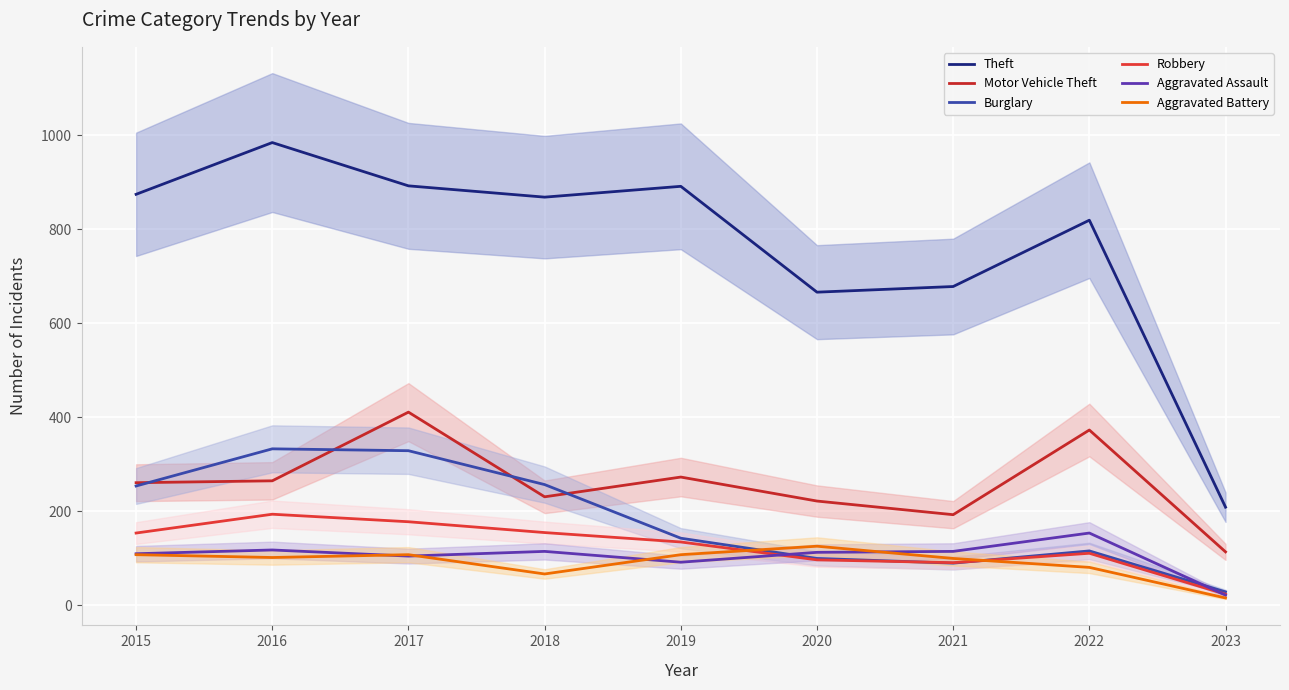

What are all the series names shown in the legend?

Theft, Motor Vehicle Theft, Burglary, Robbery, Aggravated Assault, Aggravated Battery